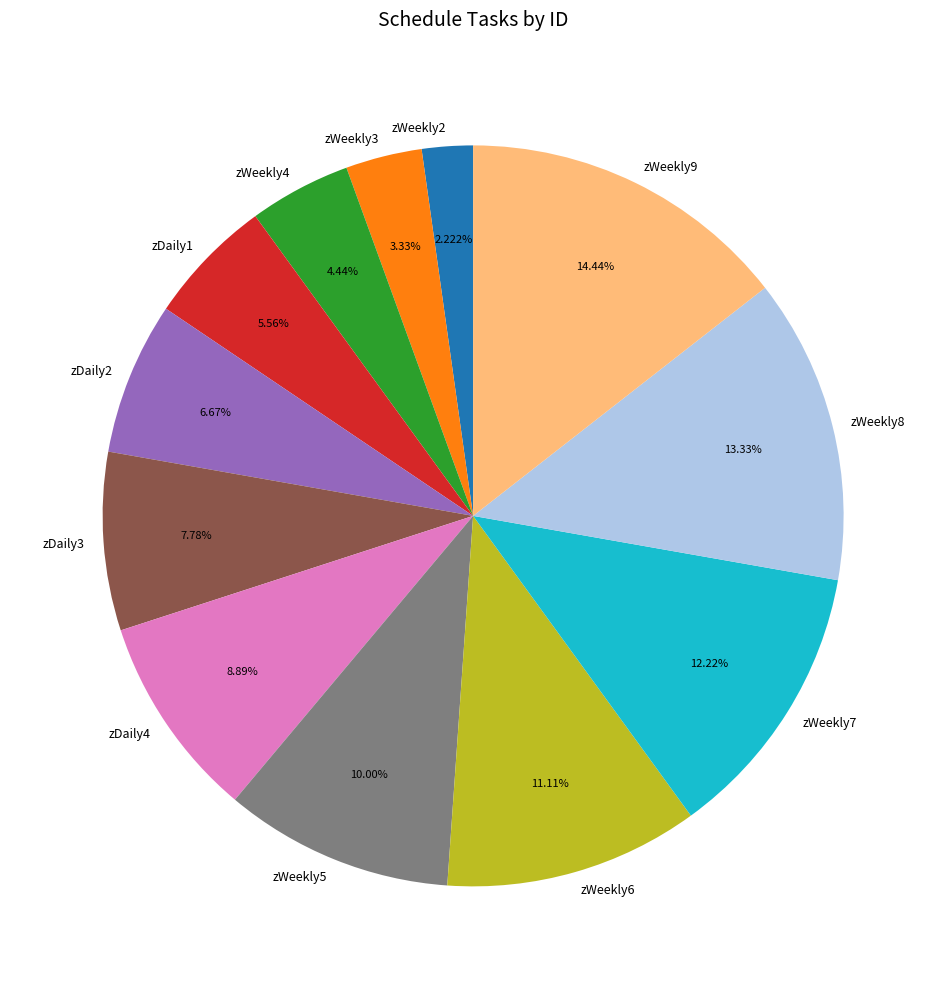

Combined, do zDaily1 and zWeekly8 account for over 50%?

No